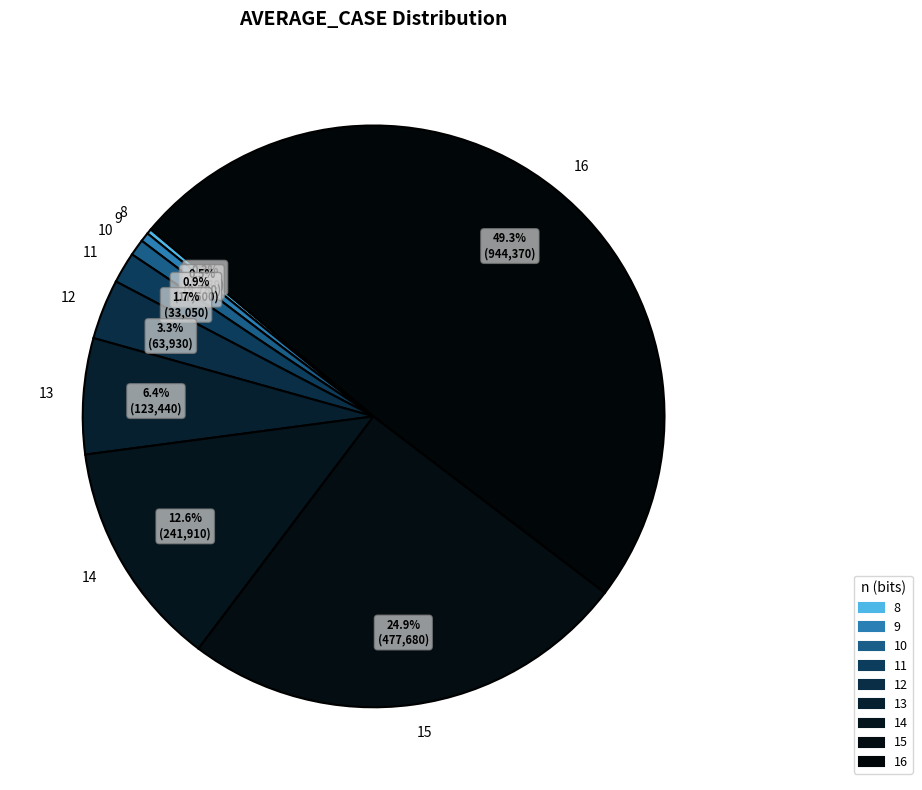

To the nearest percent, what is the combined percentage of 11 and 12?

5%